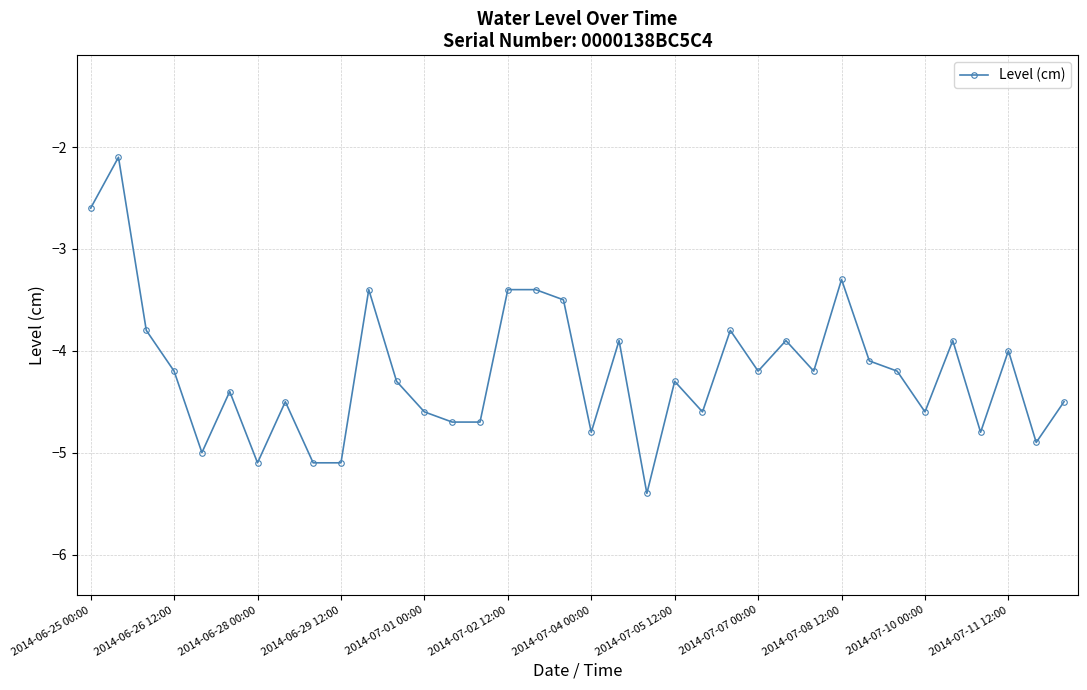

What is the maximum value shown in the chart?

-2.1